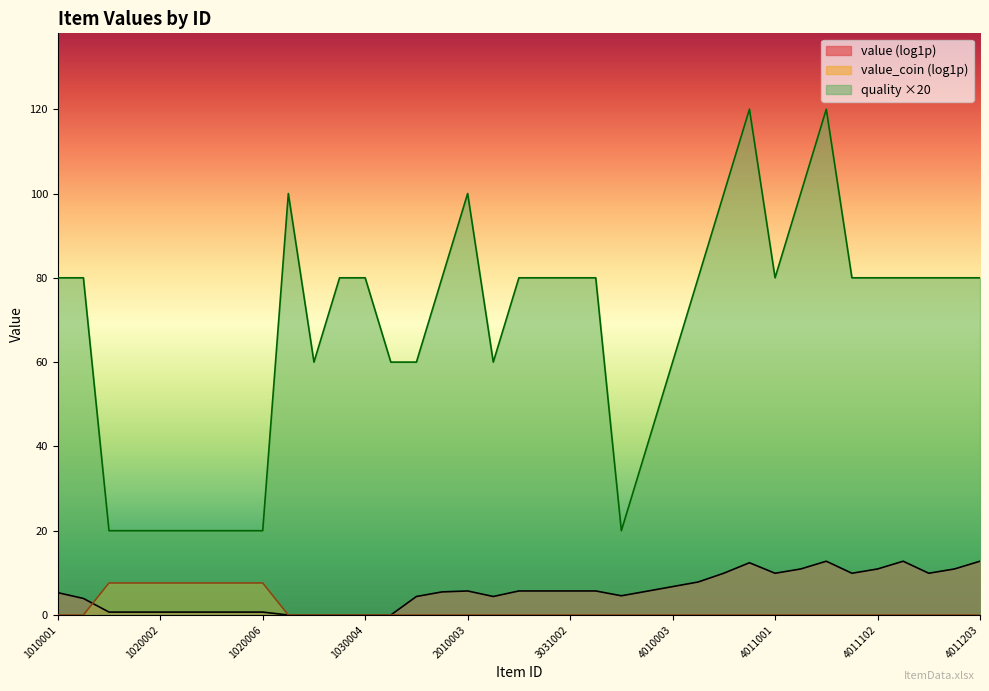

True or false: quality and value_coin cross at least once.

False